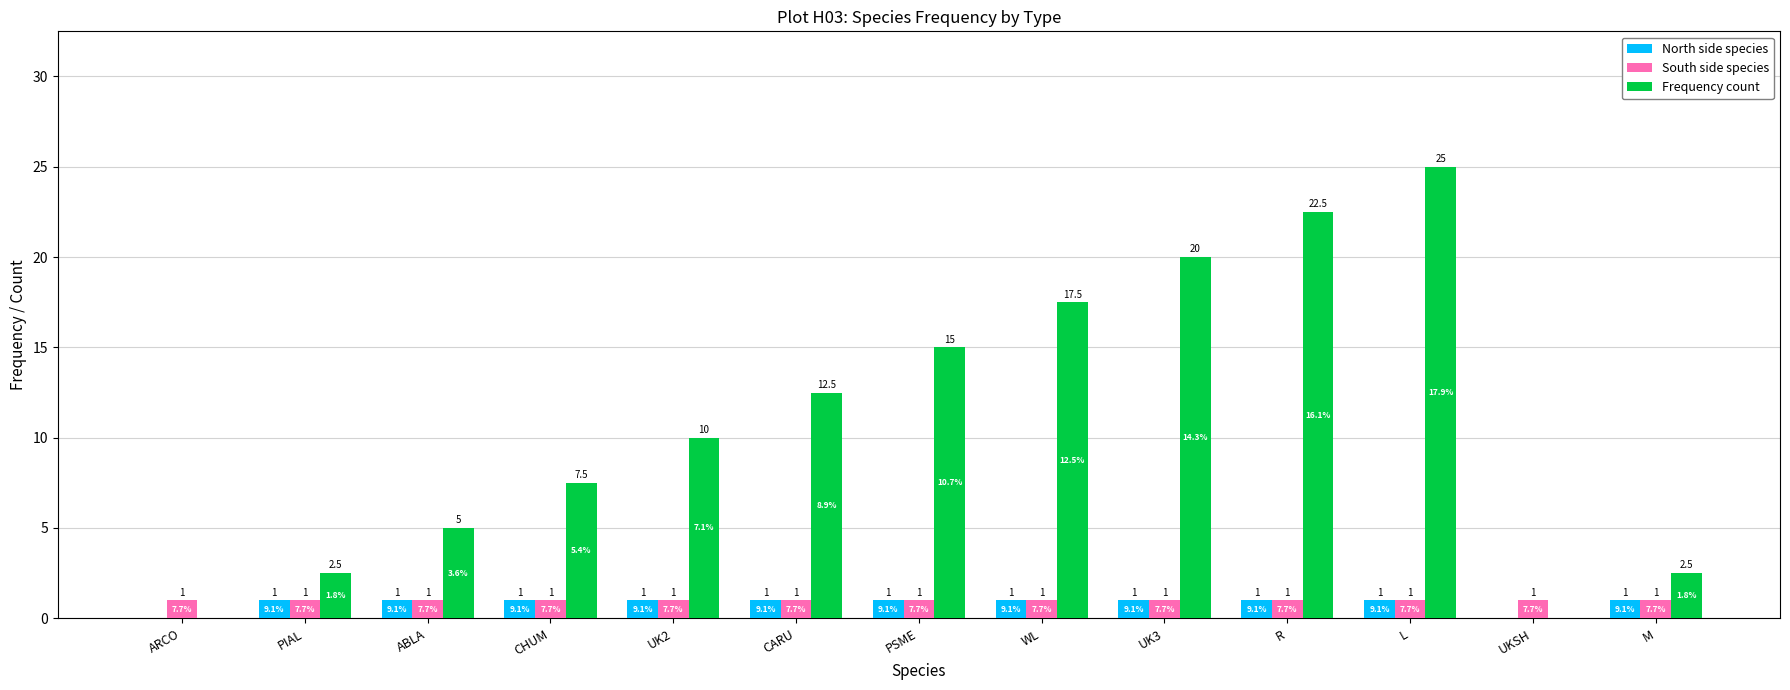

What are all the series names shown in the legend?

North side species, South side species, Frequency count